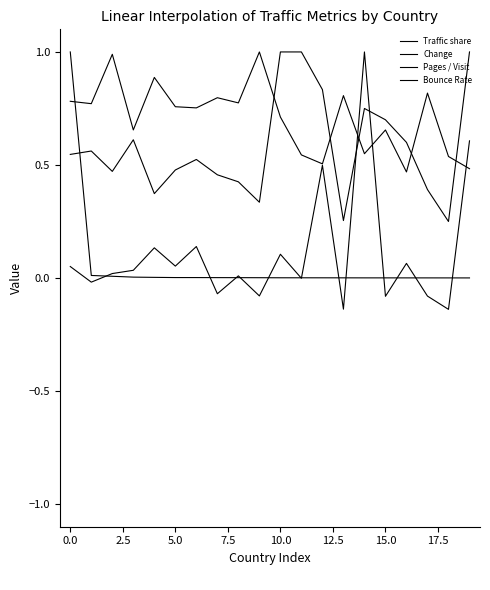

Does the chart display data point markers on the line(s)?

No